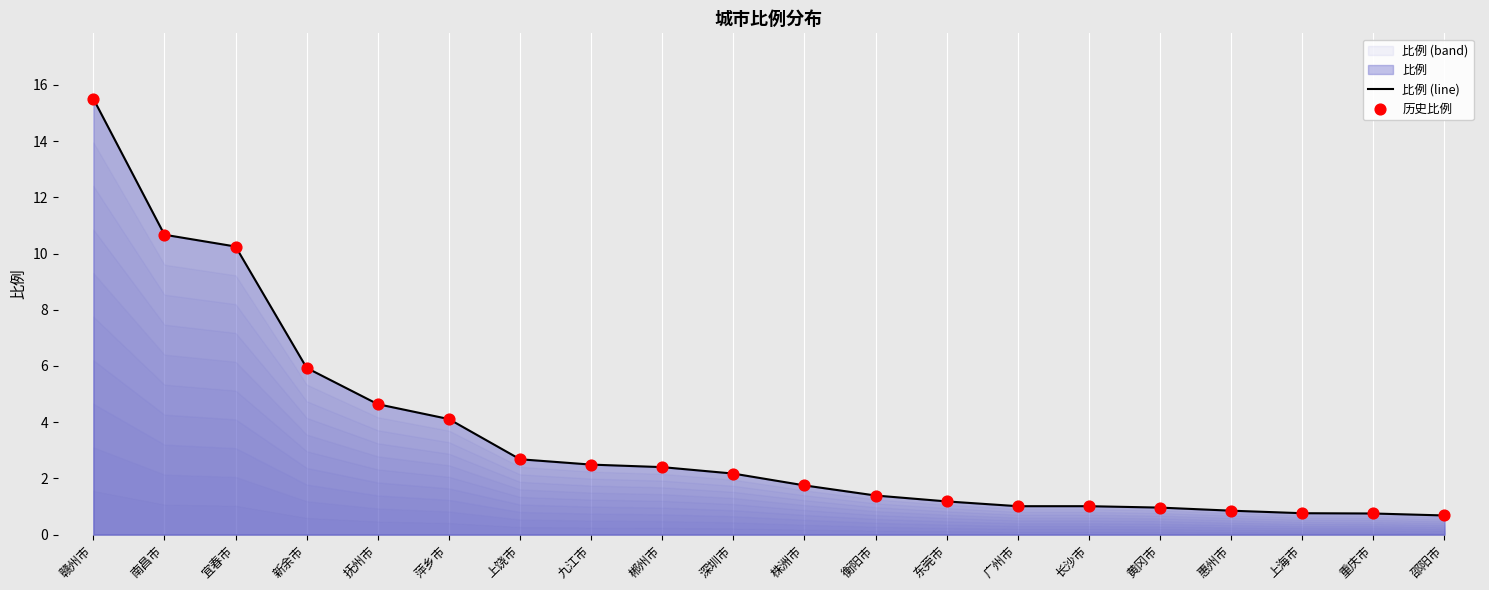

At which category is the sum across all series the highest?

赣州市